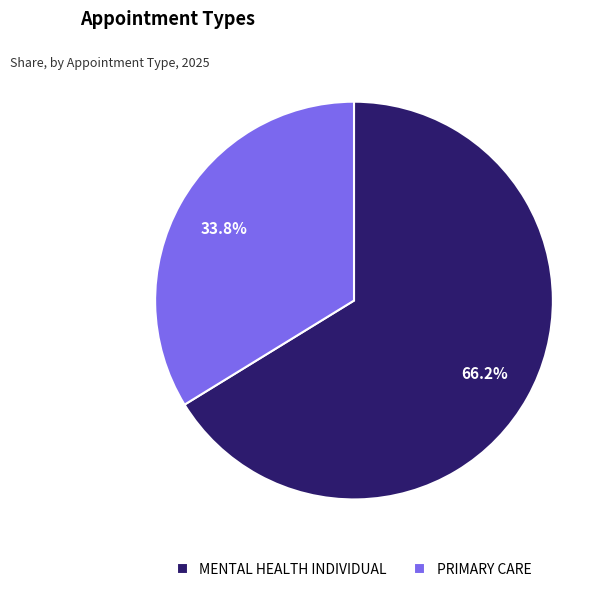

Do MENTAL HEALTH INDIVIDUAL and PRIMARY CARE together represent more than half of the pie?

Yes